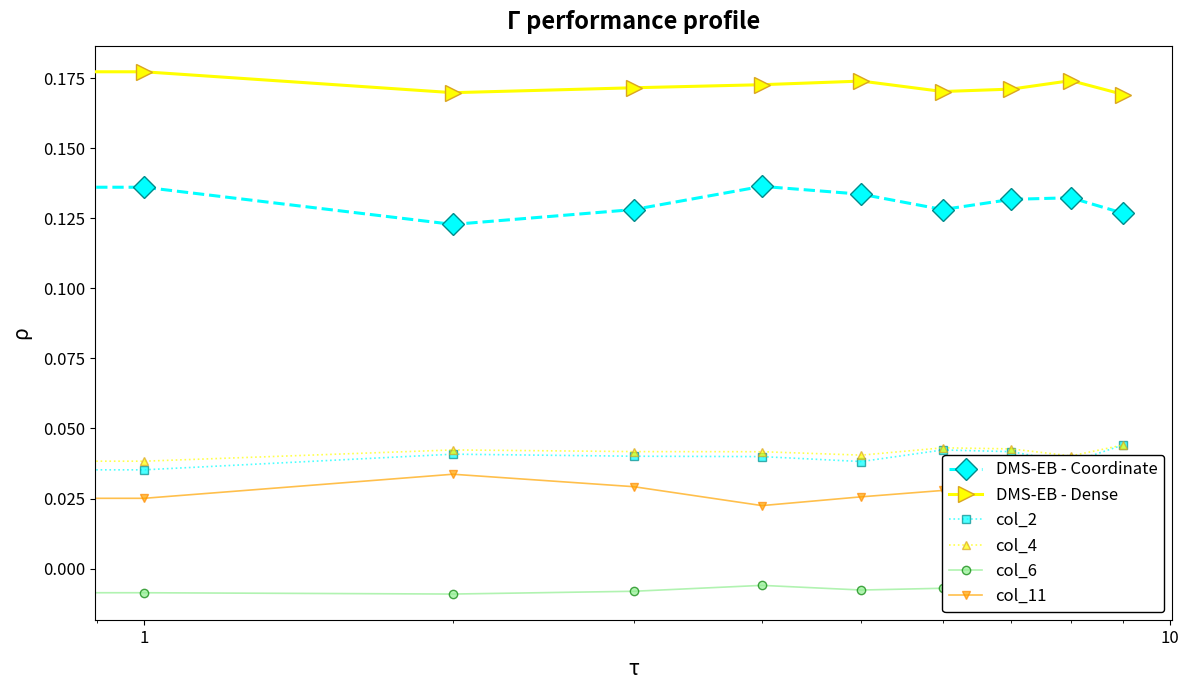

In col_11, how many points are lower than both neighbors (excluding endpoints)?

3